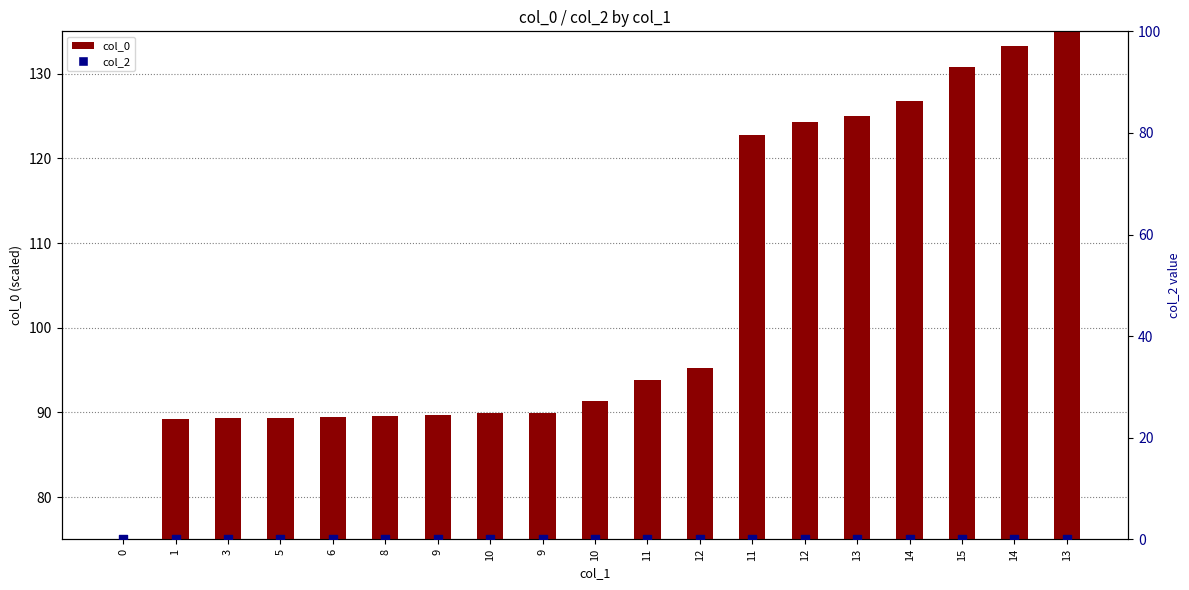

Which series reaches the minimum Y coordinate?

col_0